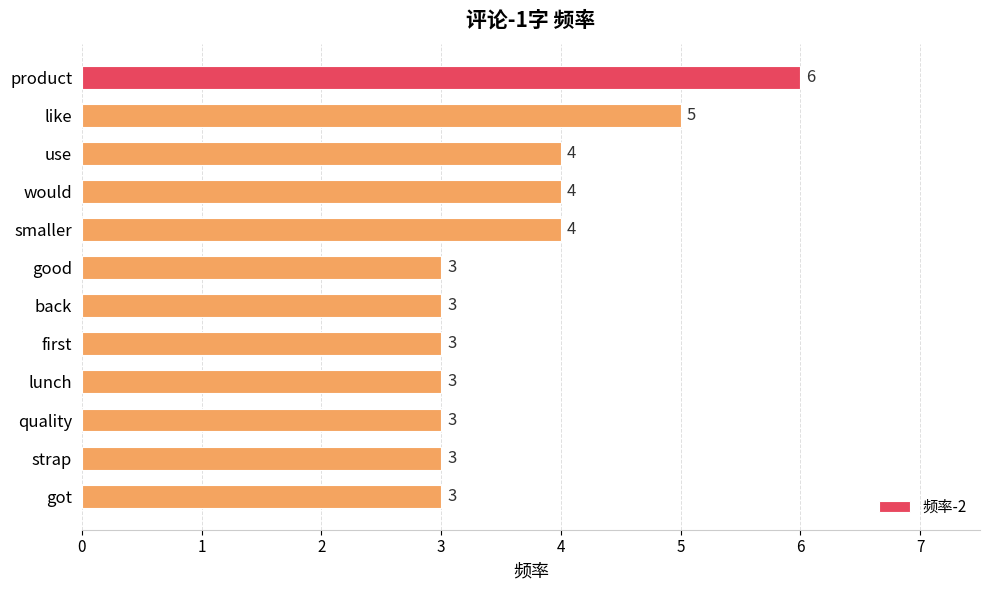

What is the difference between the maximum and minimum values?

3